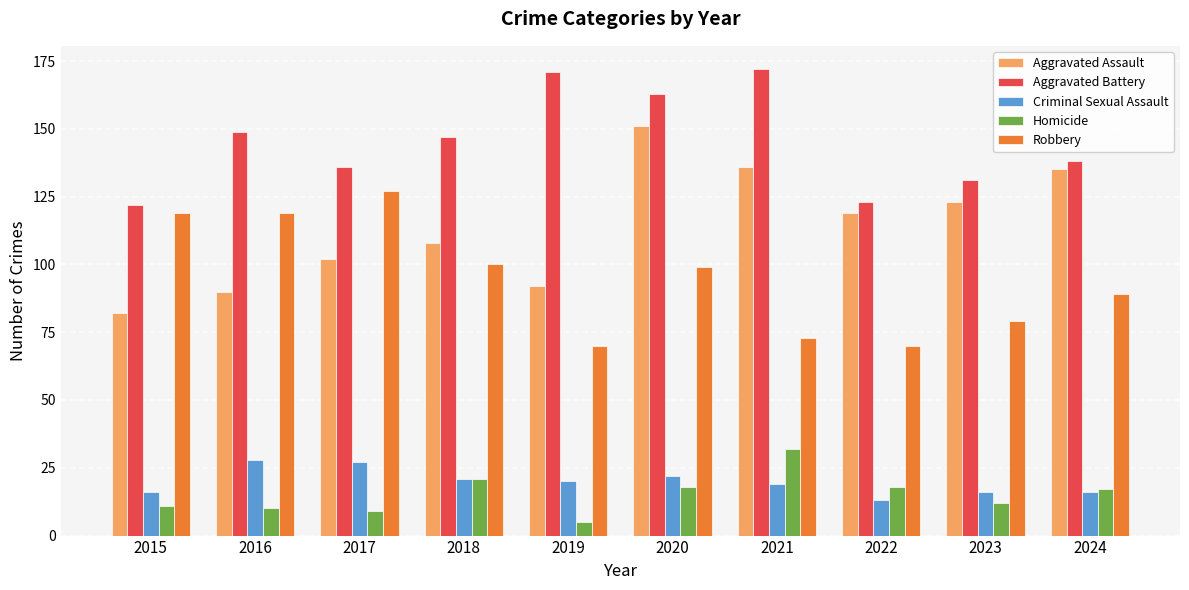

What is the difference between the maximum and minimum values in the Aggravated Assault series?

69